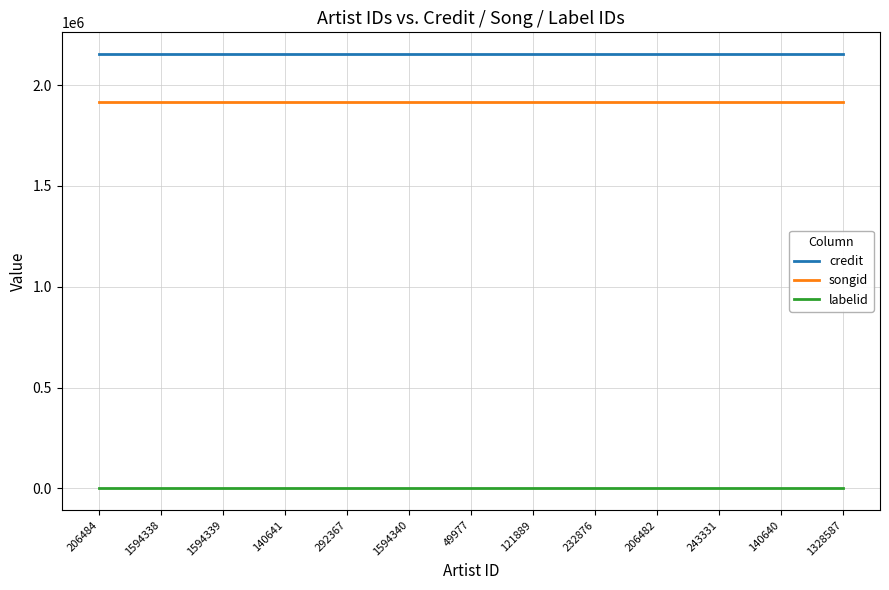

At how many categories does at least one series exceed 1512702?

13